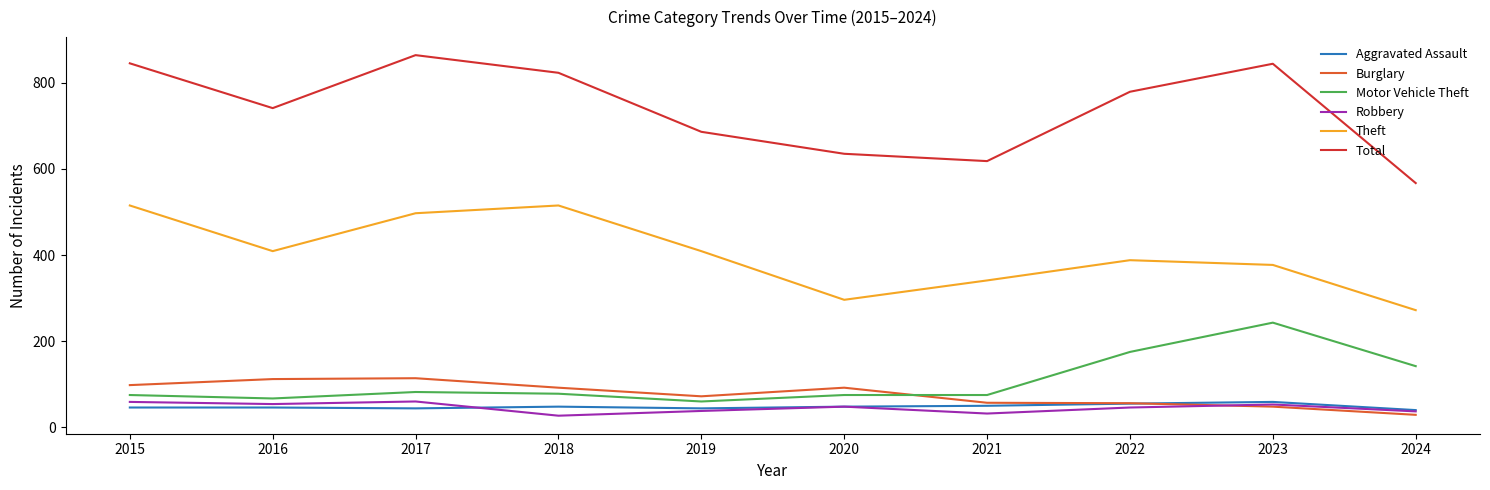

What is the minimum value for Motor Vehicle Theft?

60